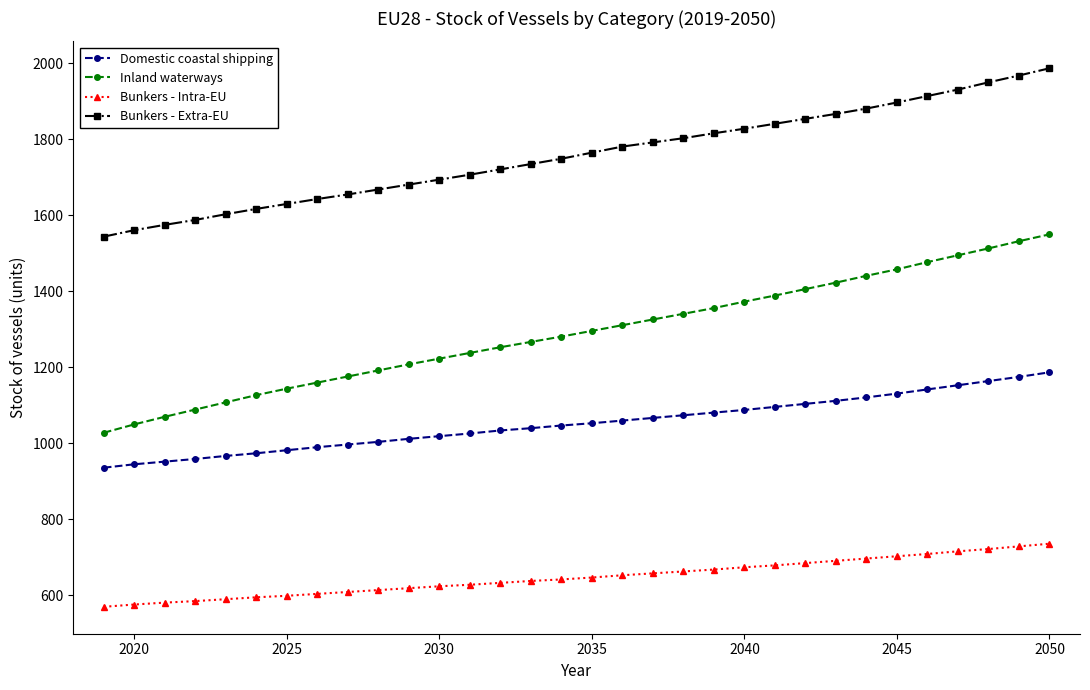

Rank the series by their maximum value, from highest to lowest.

Bunkers - Extra-EU, Inland waterways, Domestic coastal shipping, Bunkers - Intra-EU